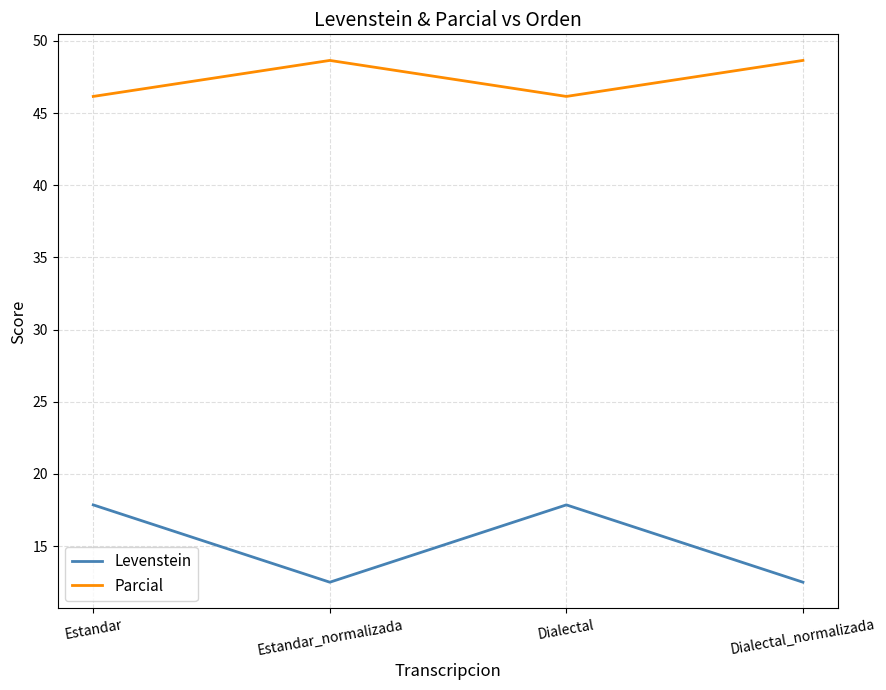

True or false: Levenstein and Parcial cross at least once.

False